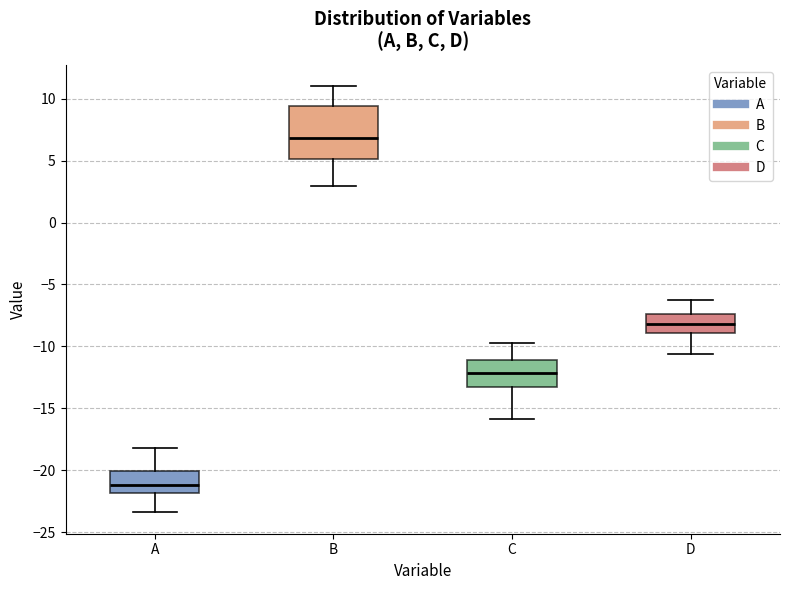

Which box has the highest median line?

B